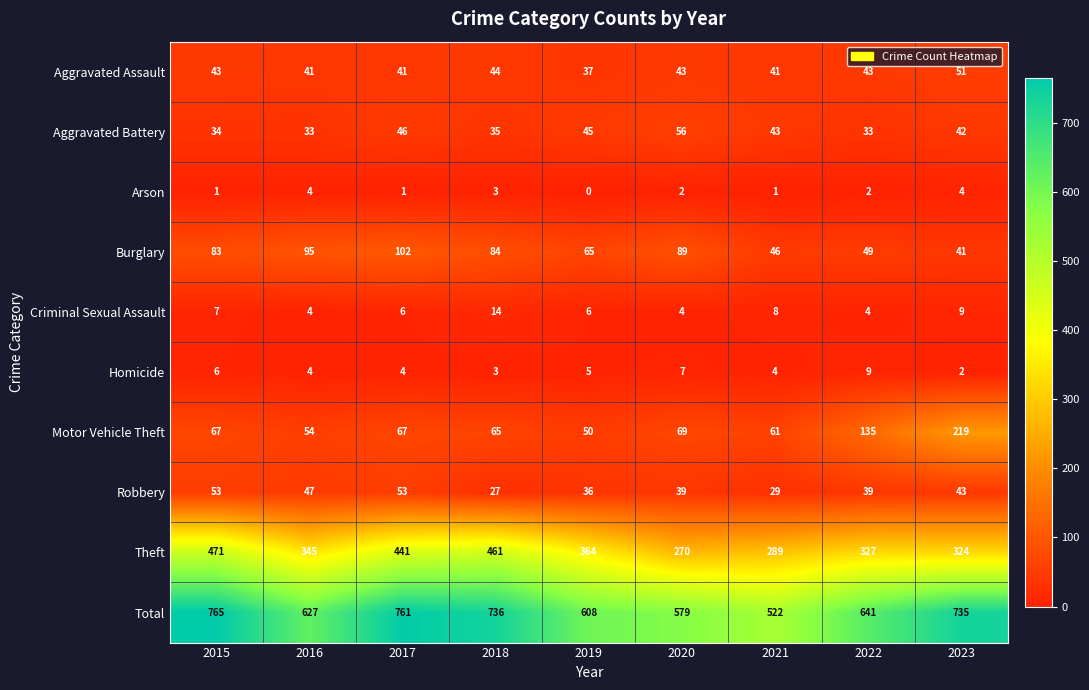

What is the difference between the Theft values at 2020 and 2021?

19